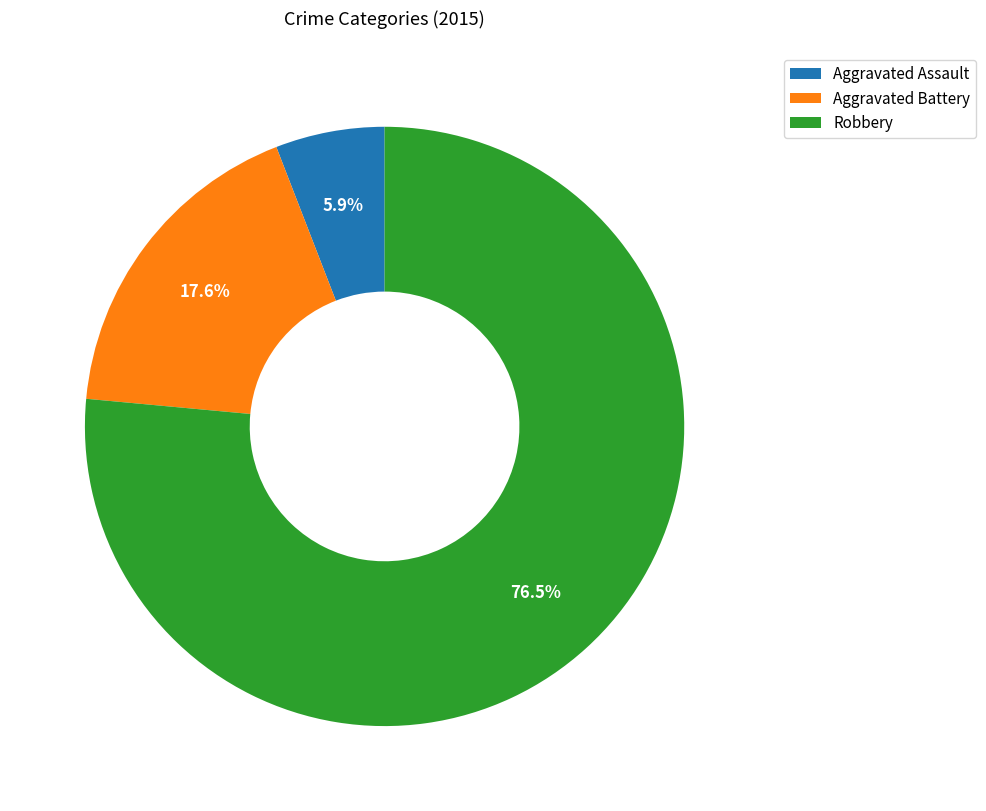

To the nearest percent, what is the combined percentage of Robbery and Aggravated Assault?

82%